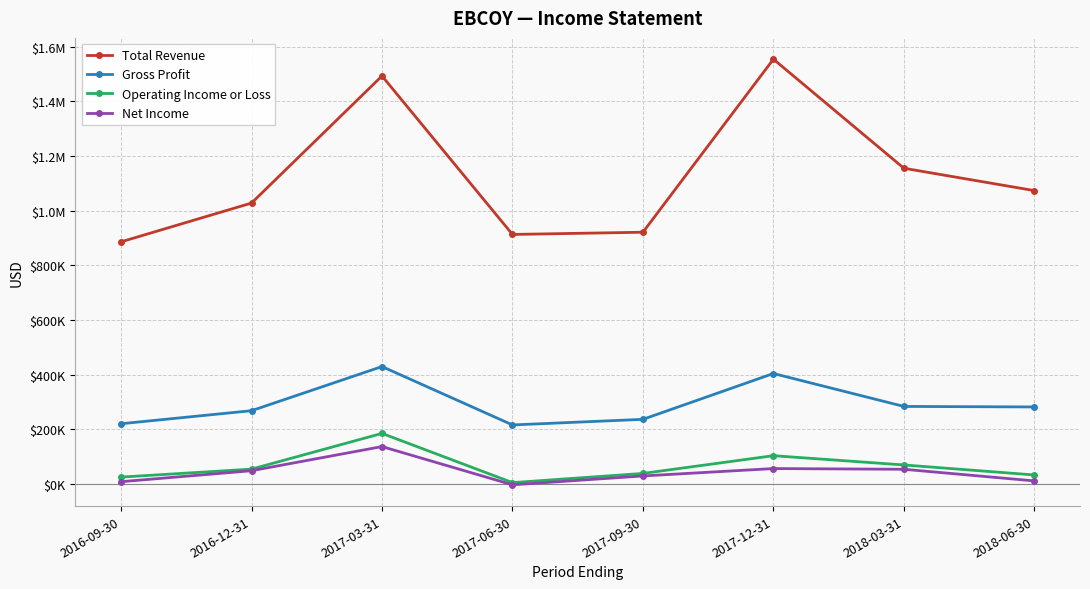

What is the greatest value displayed?

1554000